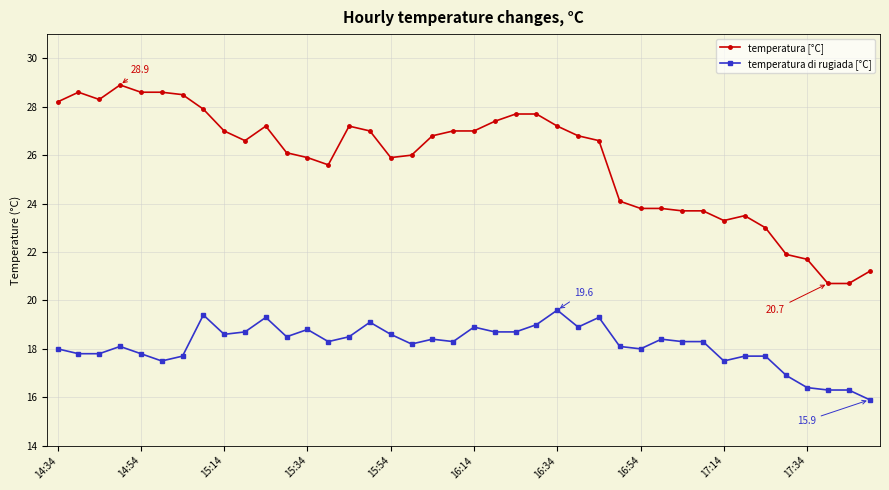

What is the sum of all temperatura di rugiada [°C] values?

726.3